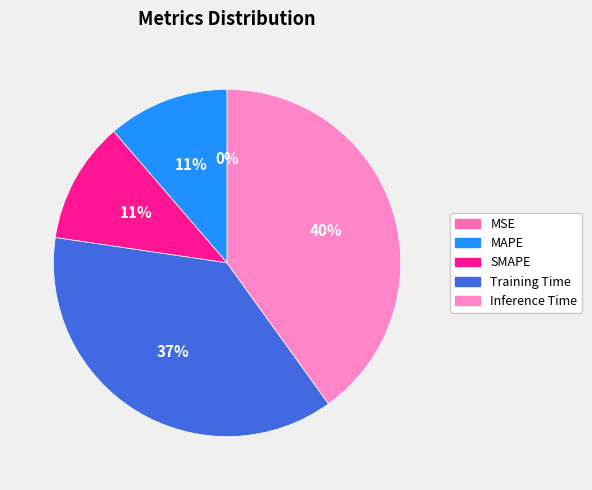

Is the sum of Inference Time and MSE greater than half?

No